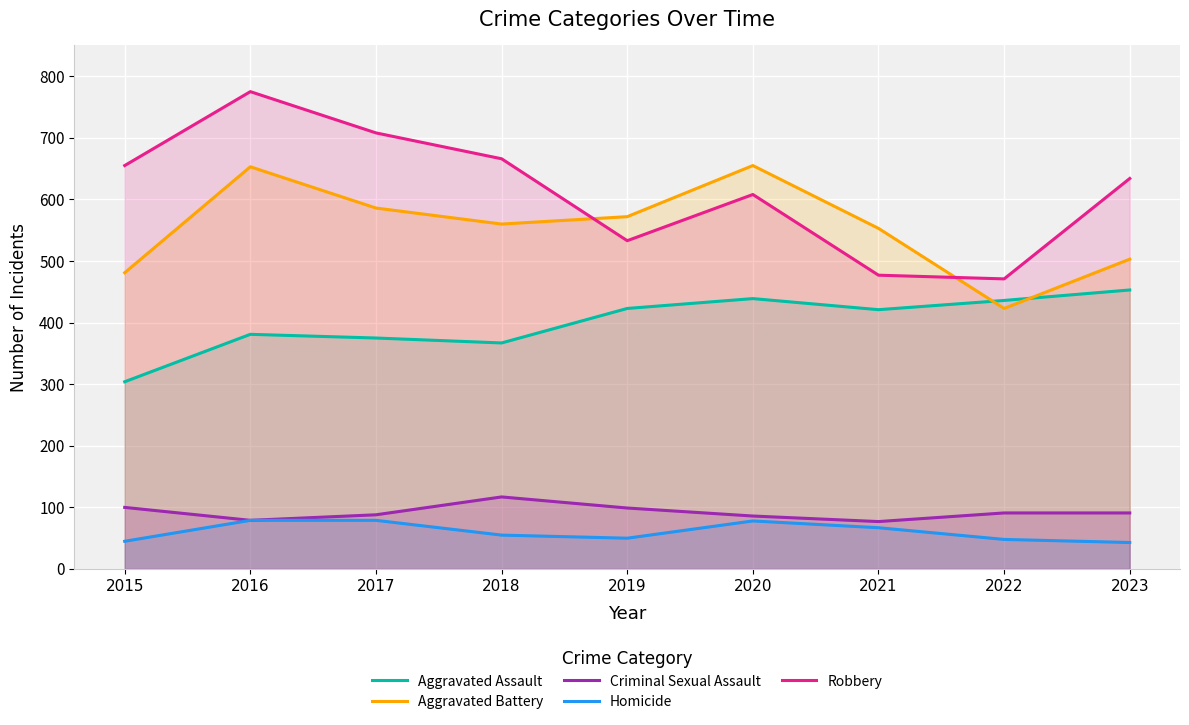

True or false: Homicide has more than 0 points higher than both neighbors.

True